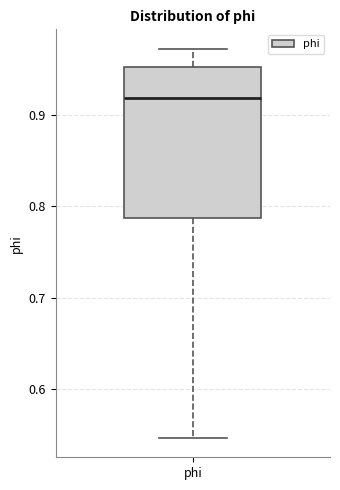

Where does the upper whisker of the box for phi end on the y-axis? The values are not printed on the chart, so give them approximately, as read against the axis.

0.97